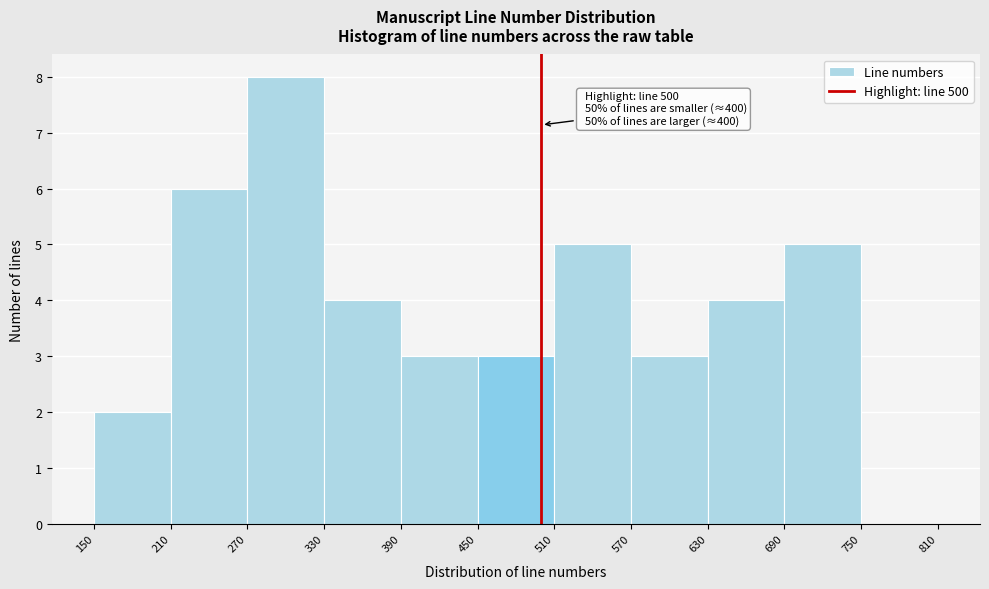

Which range on the x-axis has the tallest bar?

270 to 330